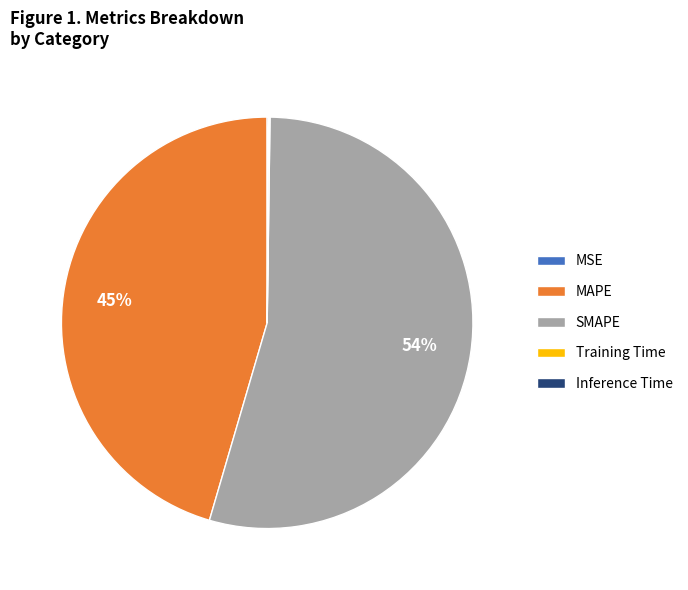

To the nearest percent, what portion does MAPE represent?

45%